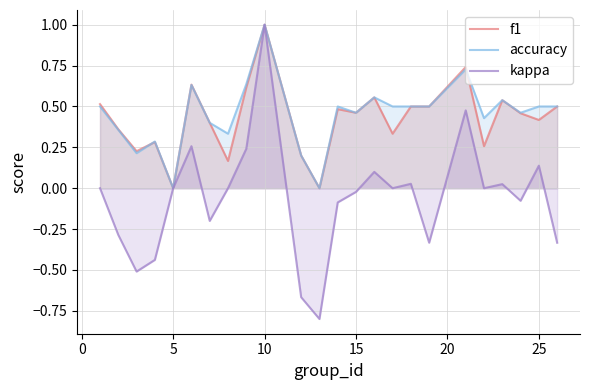

True or false: kappa and f1 intersect in this chart.

False